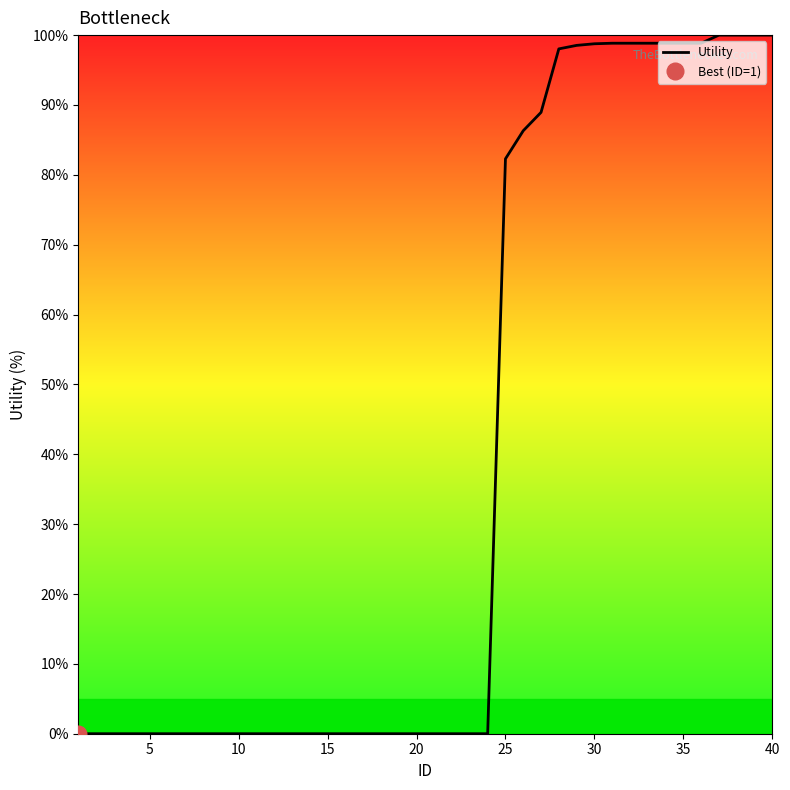

True or false: there are more than 0 points higher than both neighbors.

False